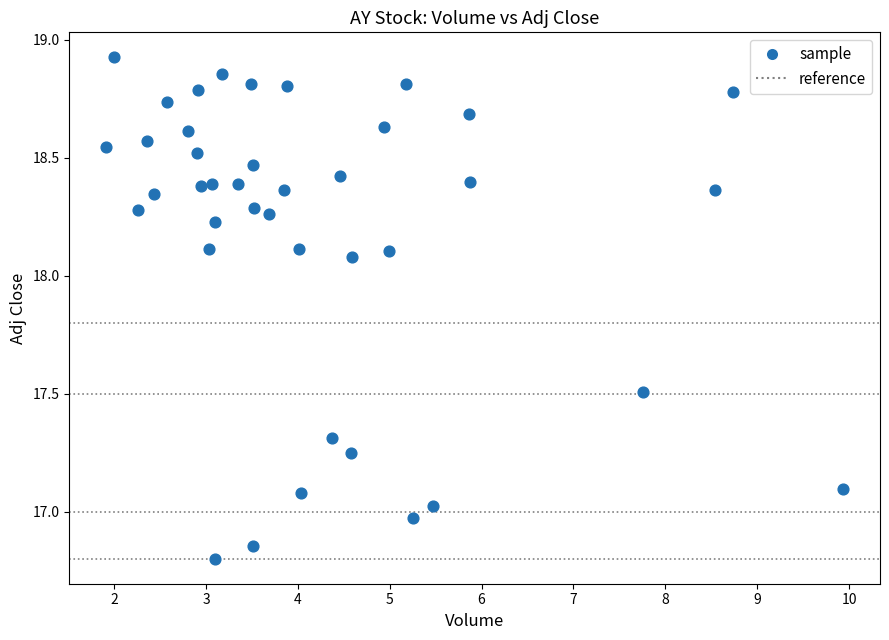

What is the range of X values (max minus min)?

8.0